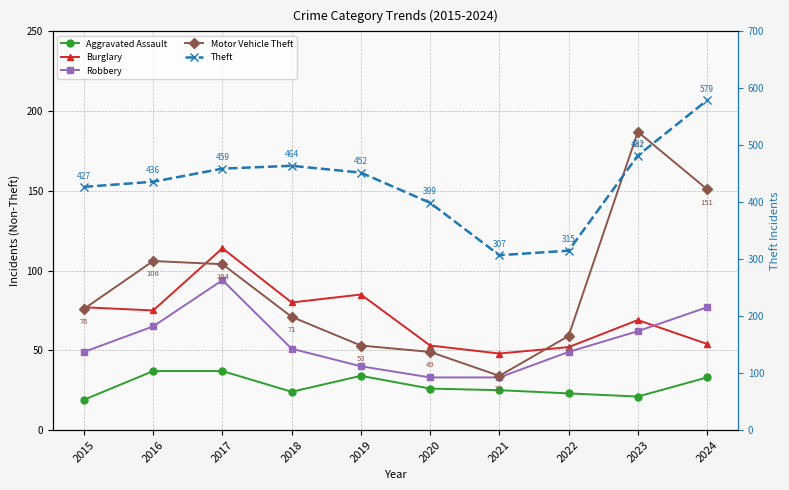

Is it true that Motor Vehicle Theft equals 12 at 2021?

False